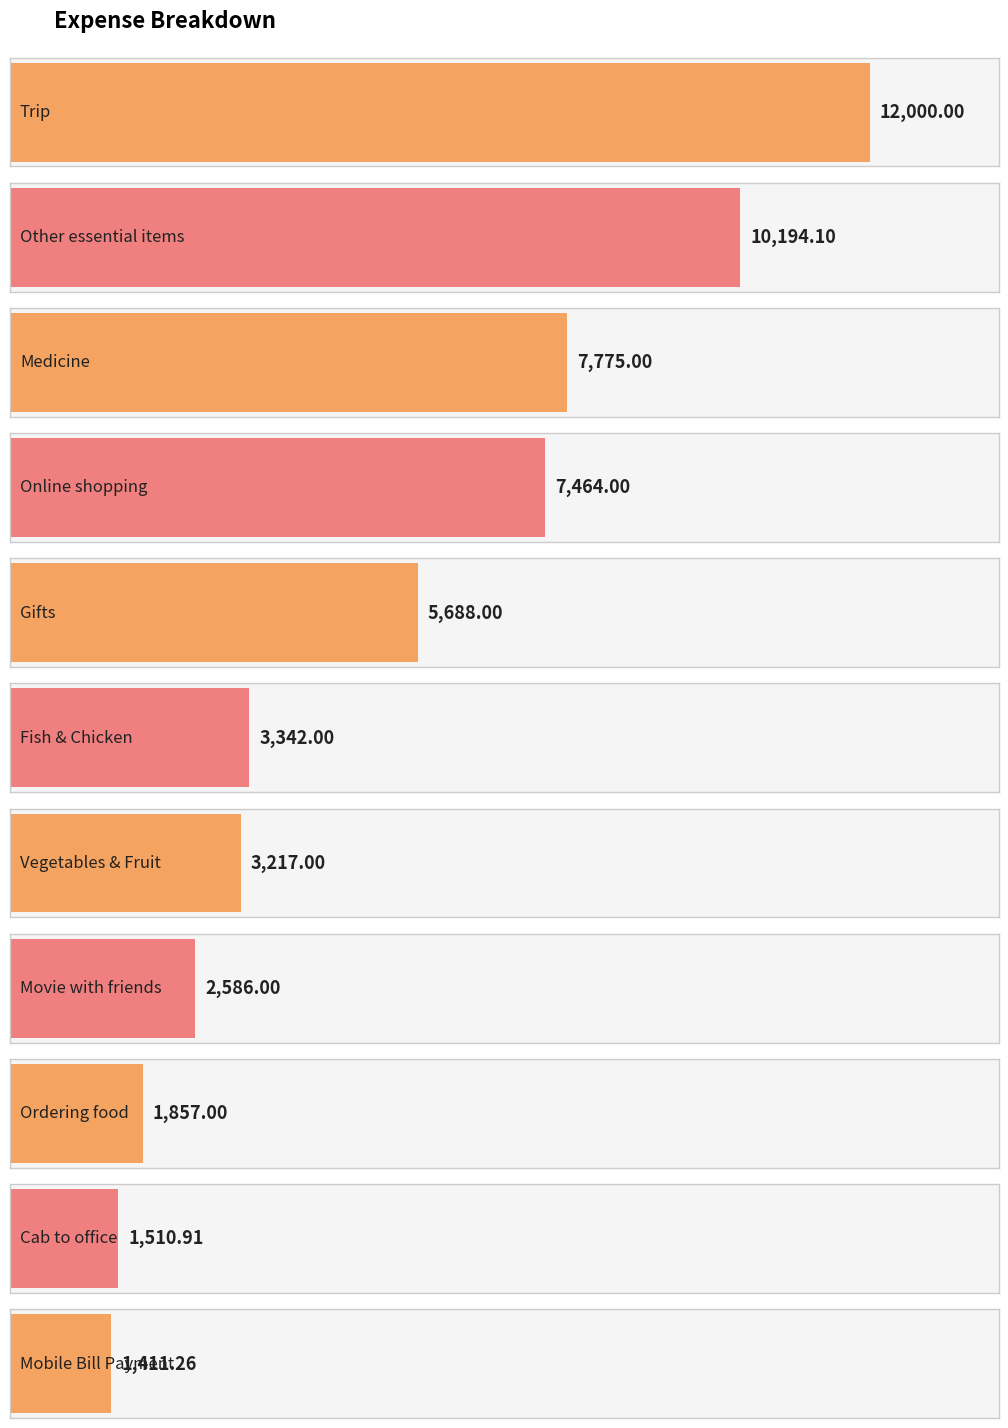

Reading right to left, what are all the values shown in this chart?

1411.3	1510.9	1857.0	2586.0	3217.0	3342.0	5688.0	7464.0	7775.0	10194.1	12000.0